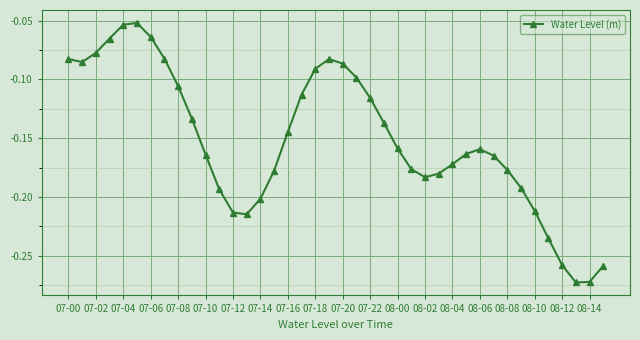

What is the sum of all values?

-6.1